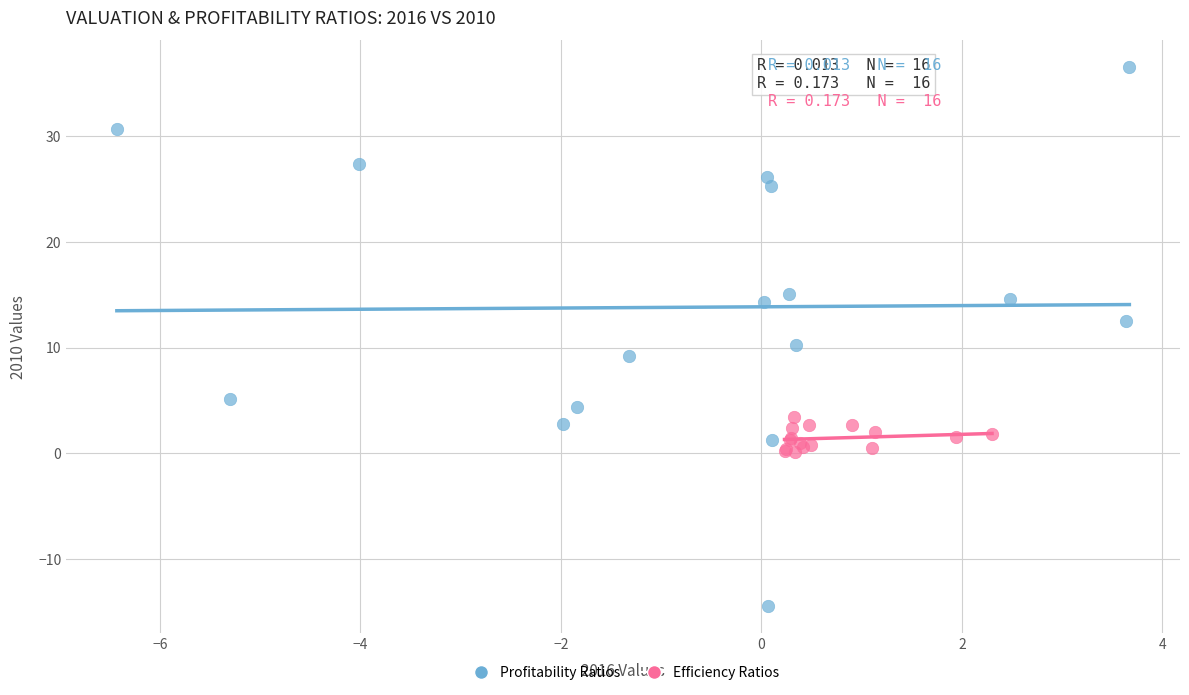

Which series contains the highest Y value?

Profitability Ratios